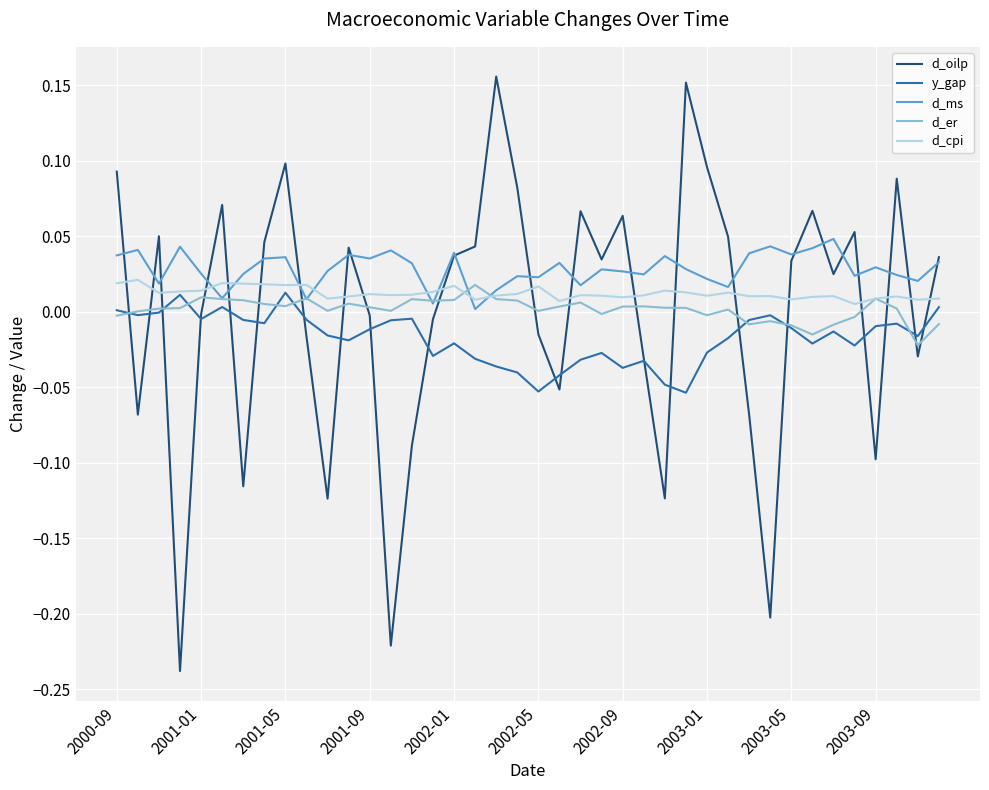

Which series has the largest range (max minus min)?

d_oilp